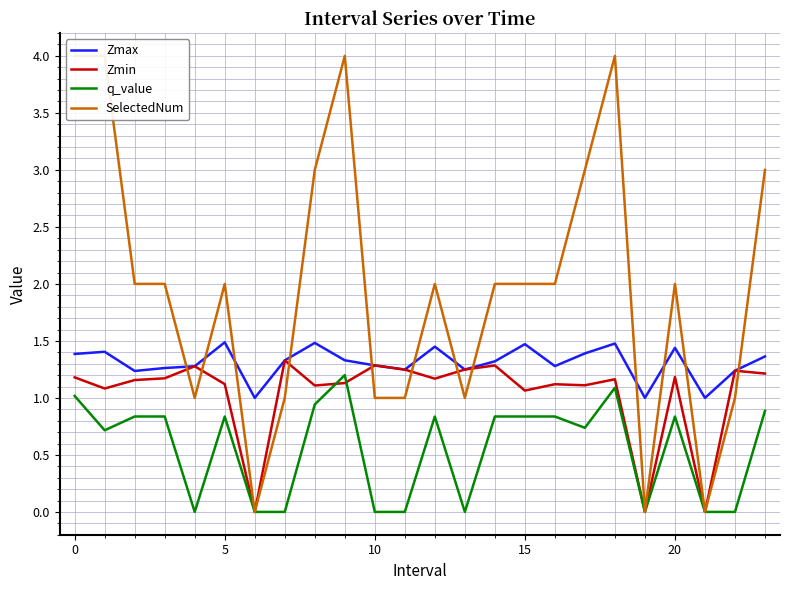

Is it true that Zmin equals 0.3 at 10?

False